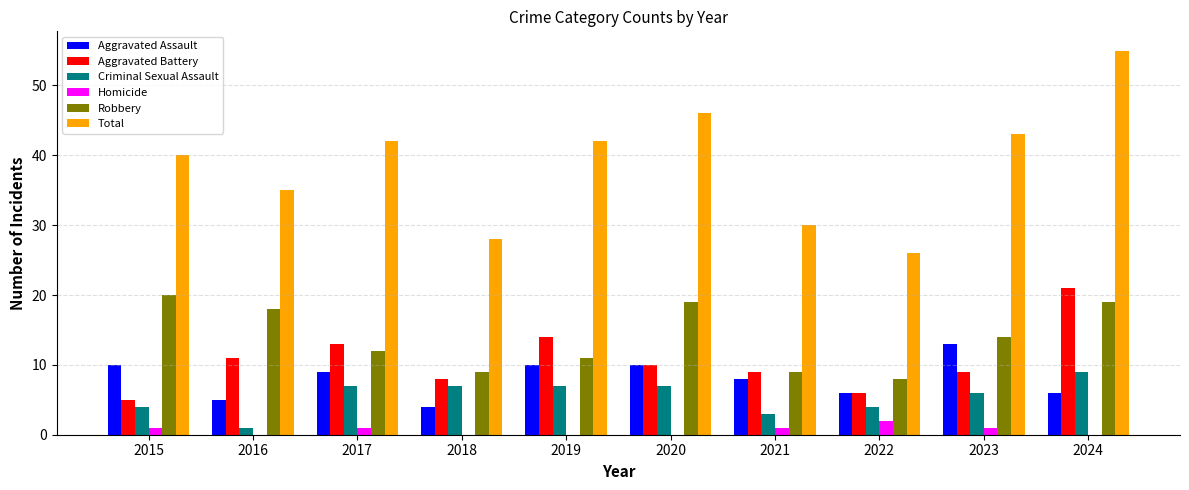

At which category does the chart reach its peak across all series?

2024